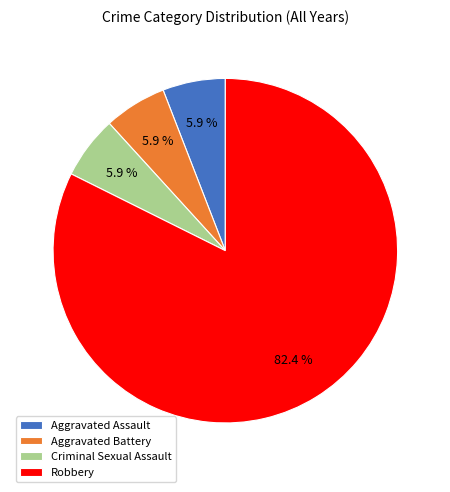

Which has a higher value, Aggravated Assault or Robbery?

Robbery